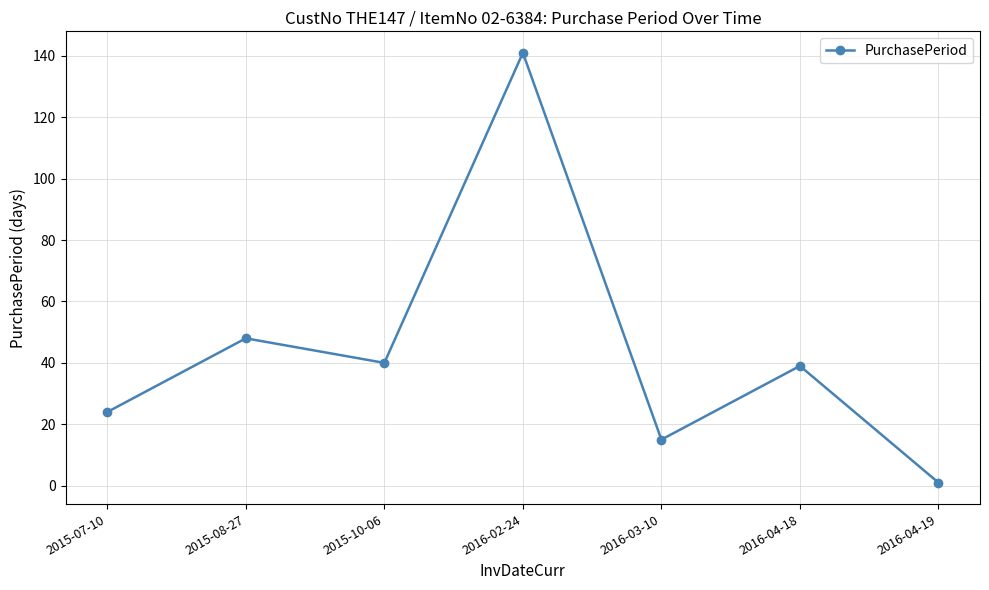

The chart shows a value of 1 at 2016-04-19. True or false?

True